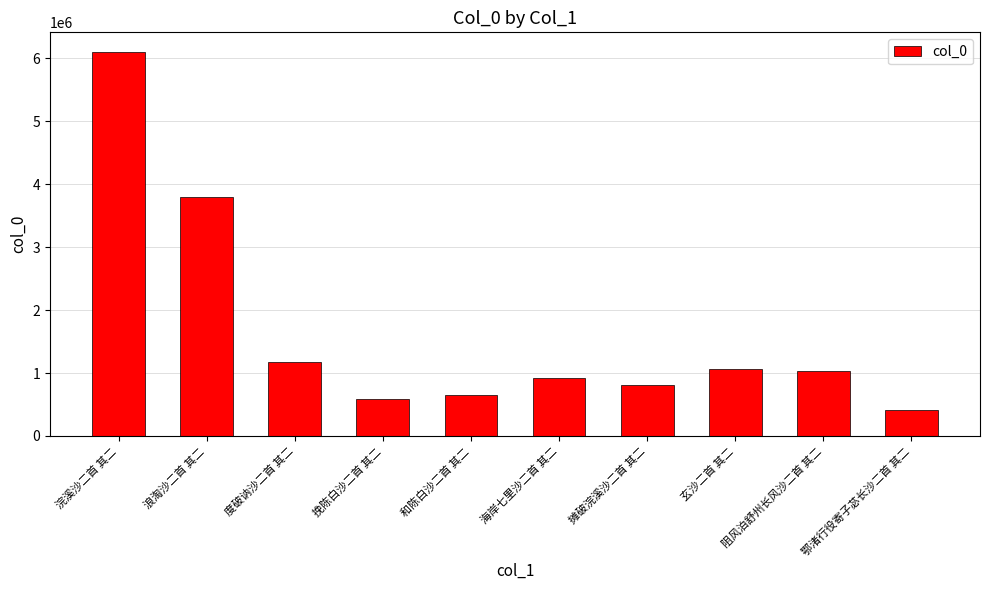

Reading left to right, what are all the values shown in this chart?

6107857	3792651	1181628	582034	656842	913294	802632	1063128	1036837	414561